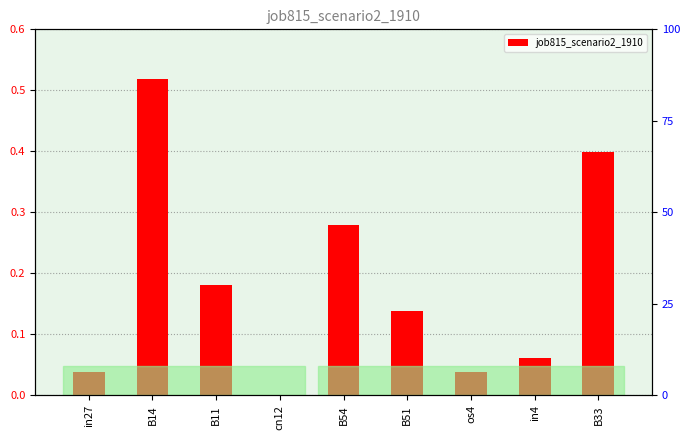

Reading left to right, transcribe all the data shown in this chart.

0.0	0.5	0.2	0.0	0.3	0.1	0.0	0.1	0.4